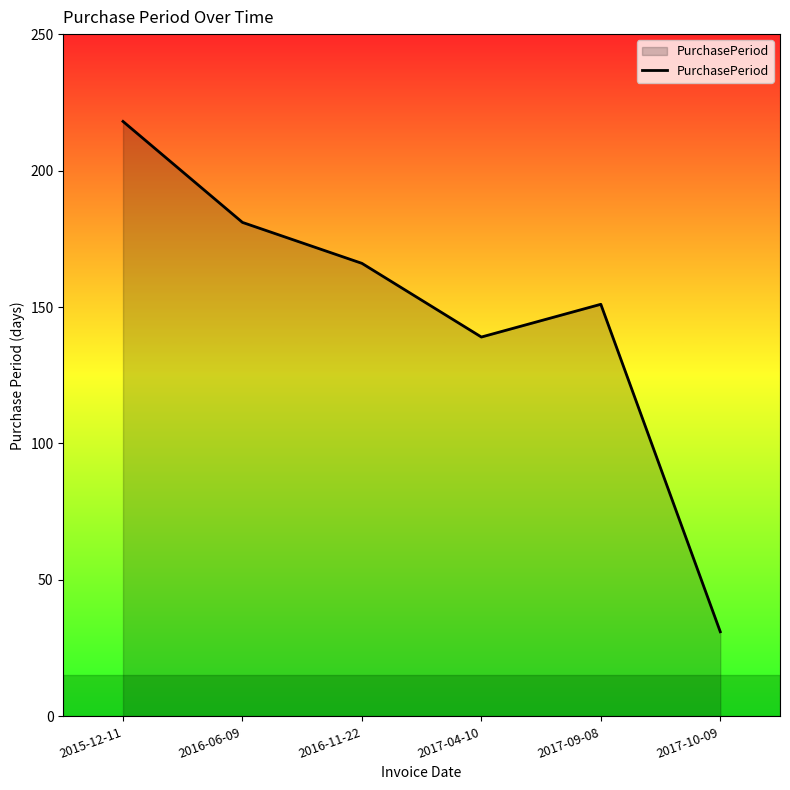

What position from the left is 2017-10-09?

6